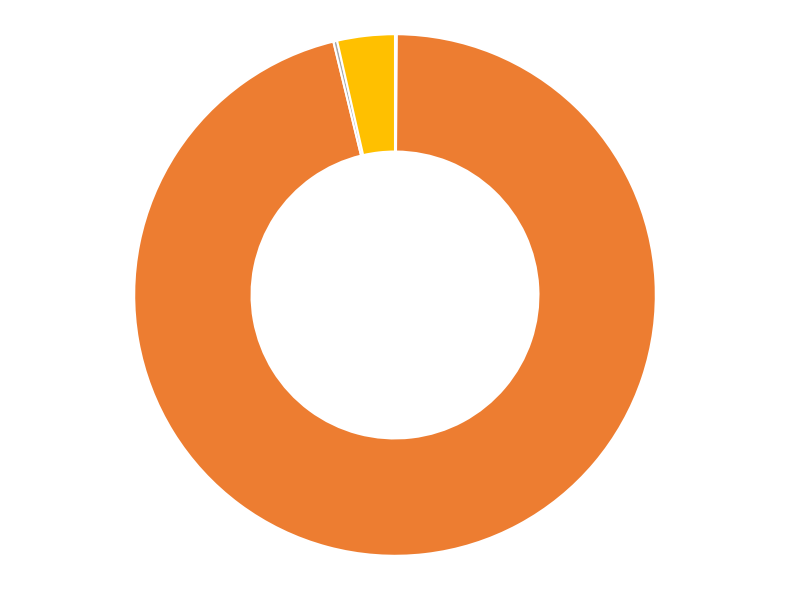

Is it true that MAPE is 81% of the pie?

False